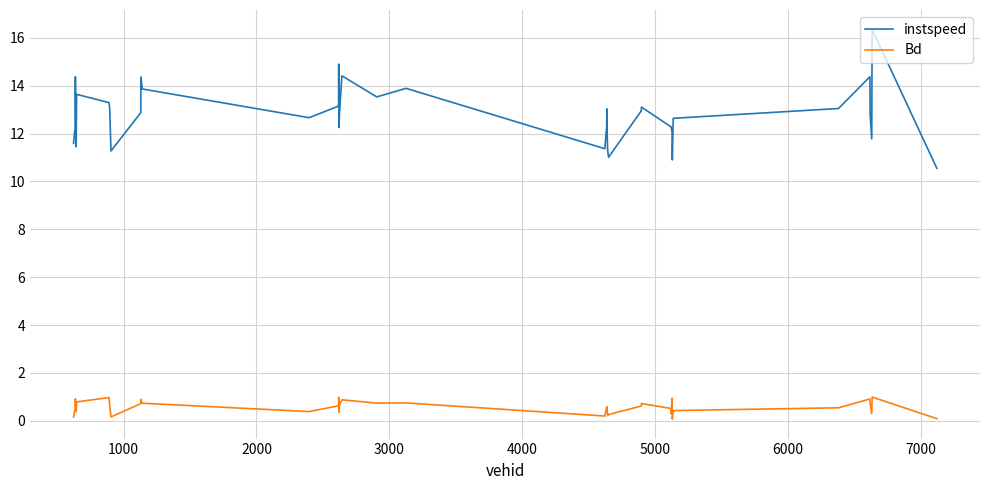

Which series has the largest range (max minus min)?

instspeed